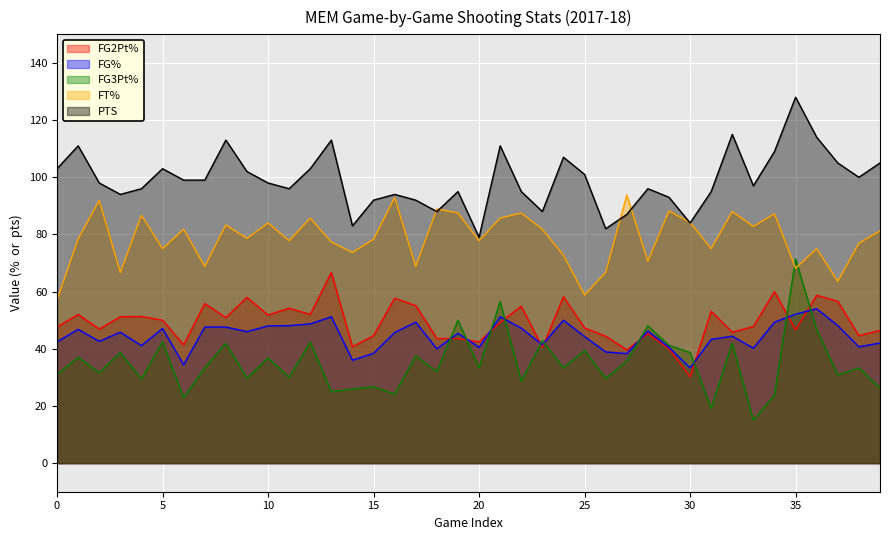

At which category does fg3PtPct reach its first local peak?

1